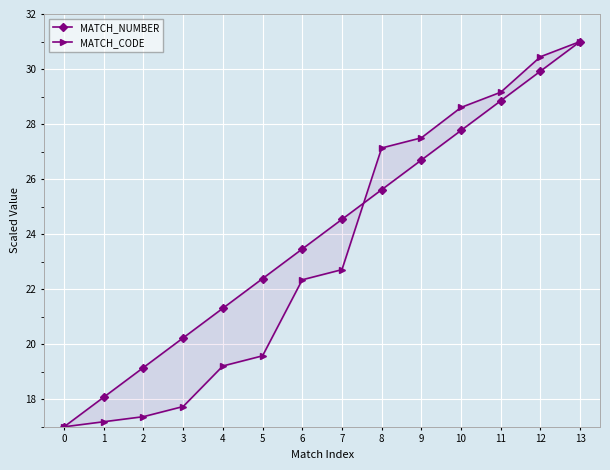

Reading left to right, what are all the values shown in this chart?

MATCH_NUMBER: 17.0	18.1	19.2	20.2	21.3	22.4	23.5	24.5	25.6	26.7	27.8	28.8	29.9	31.0
MATCH_CODE: 17.0	17.2	17.4	17.7	19.2	19.6	22.3	22.7	27.1	27.5	28.6	29.2	30.4	31.0